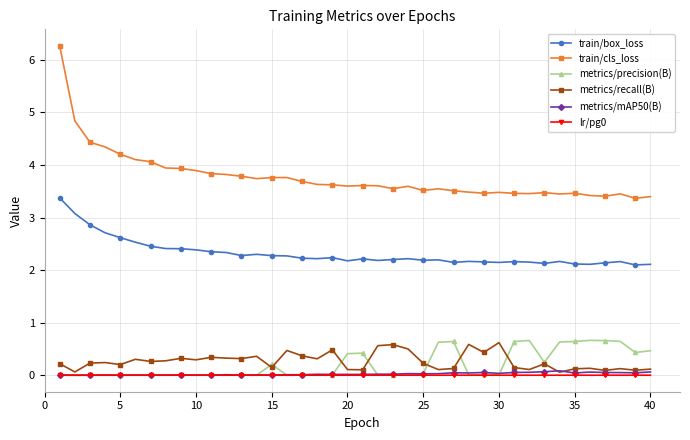

True or false: metrics/recall(B) and train/cls_loss cross at least once.

False